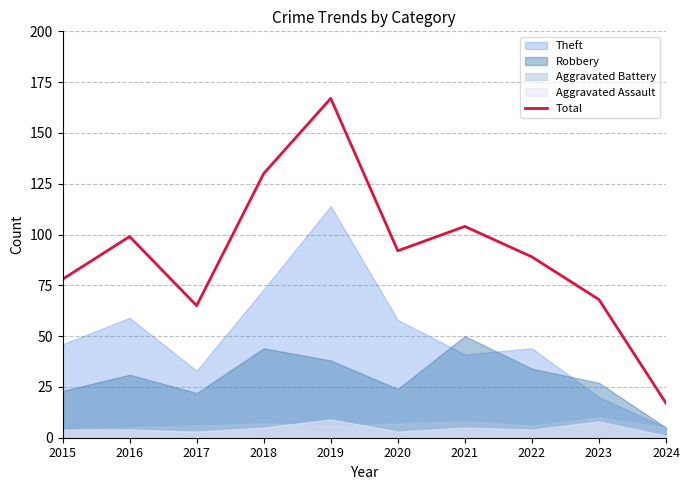

What is the change in value from 2018 to 2019?

+37